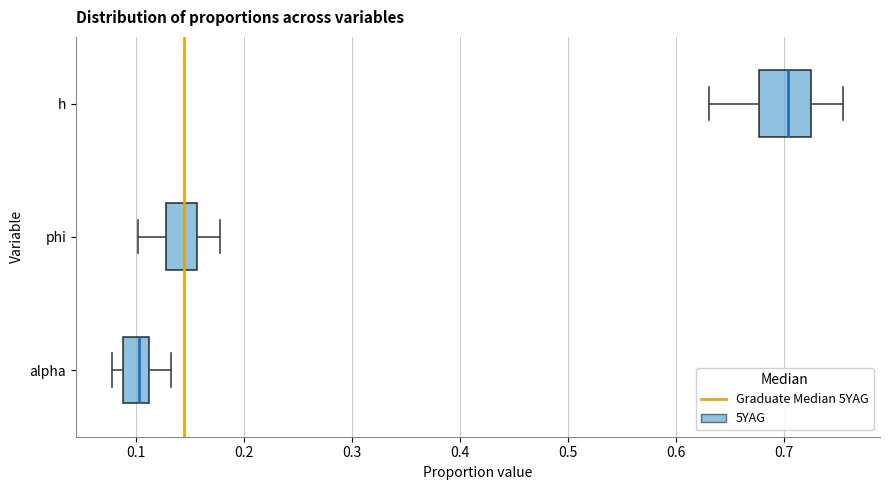

Comparing the boxes themselves (not the whiskers), which one is the widest?

h